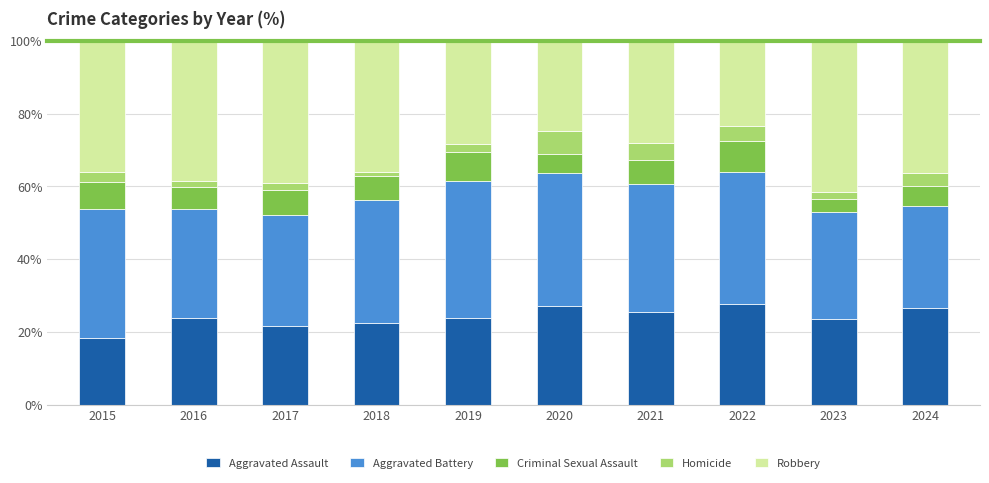

Count the number of categories in the chart.

10